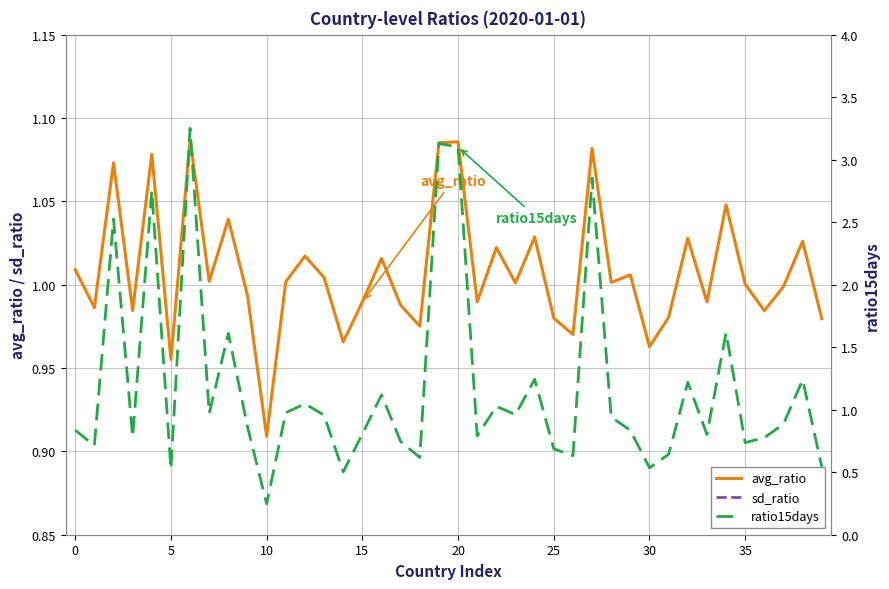

Where is avg_ratio nearest to the value 0?

10